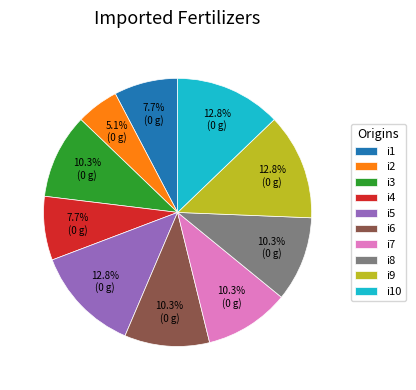

Approximately how many times larger is the value at i9 compared to i4?

1.7